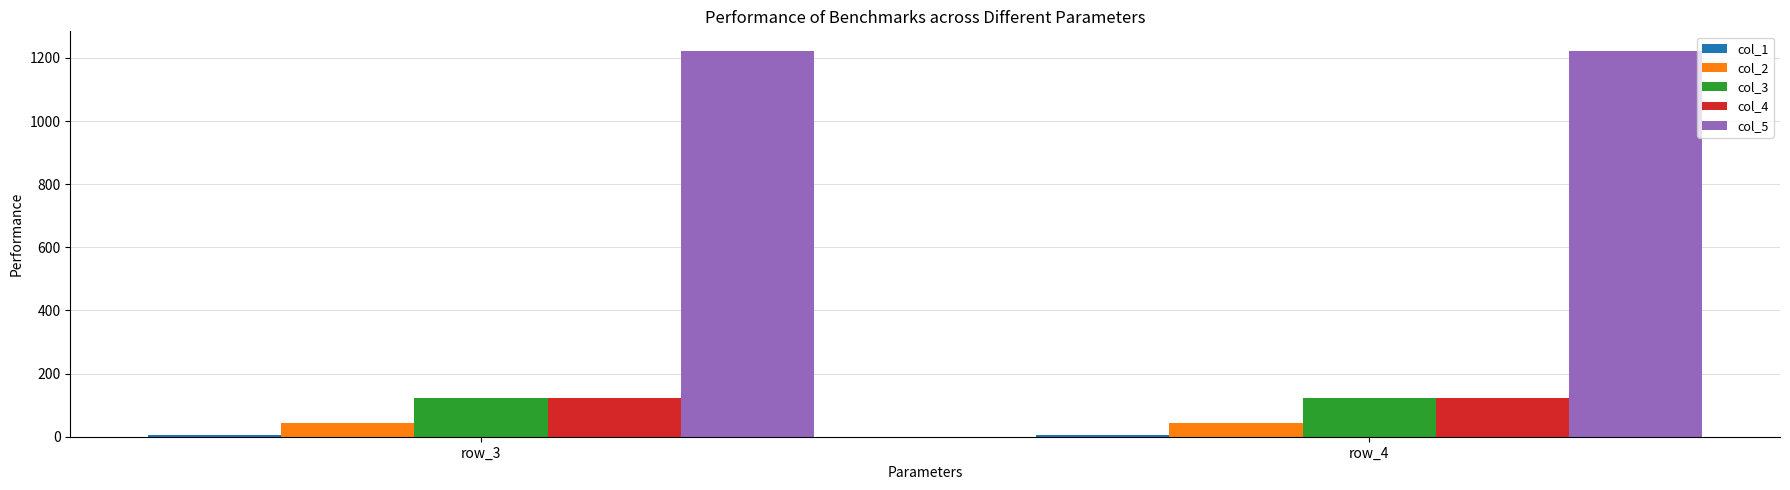

Is it true that col_2 equals 45 at row_4?

True